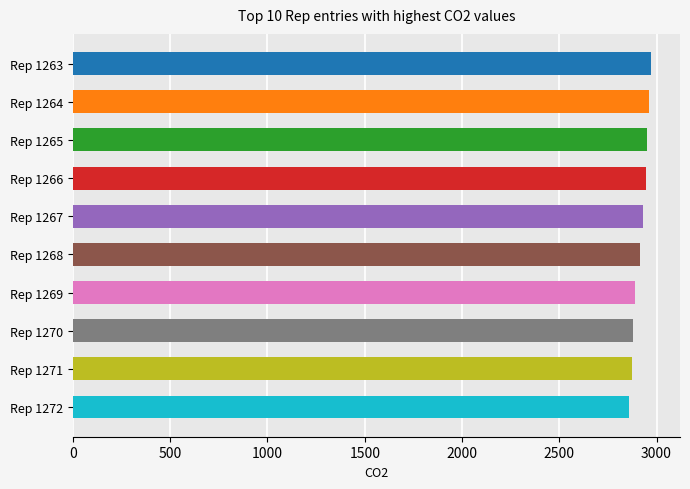

What is the value of the 7th bar from the top?

2890